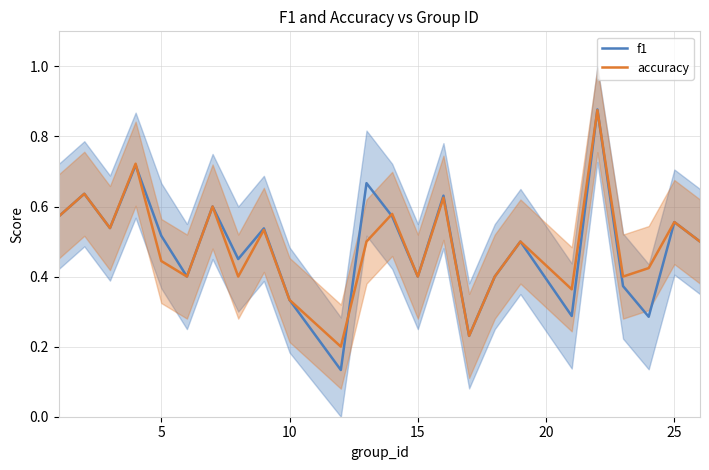

True or false: accuracy has a value of 0.4 at 15.

True